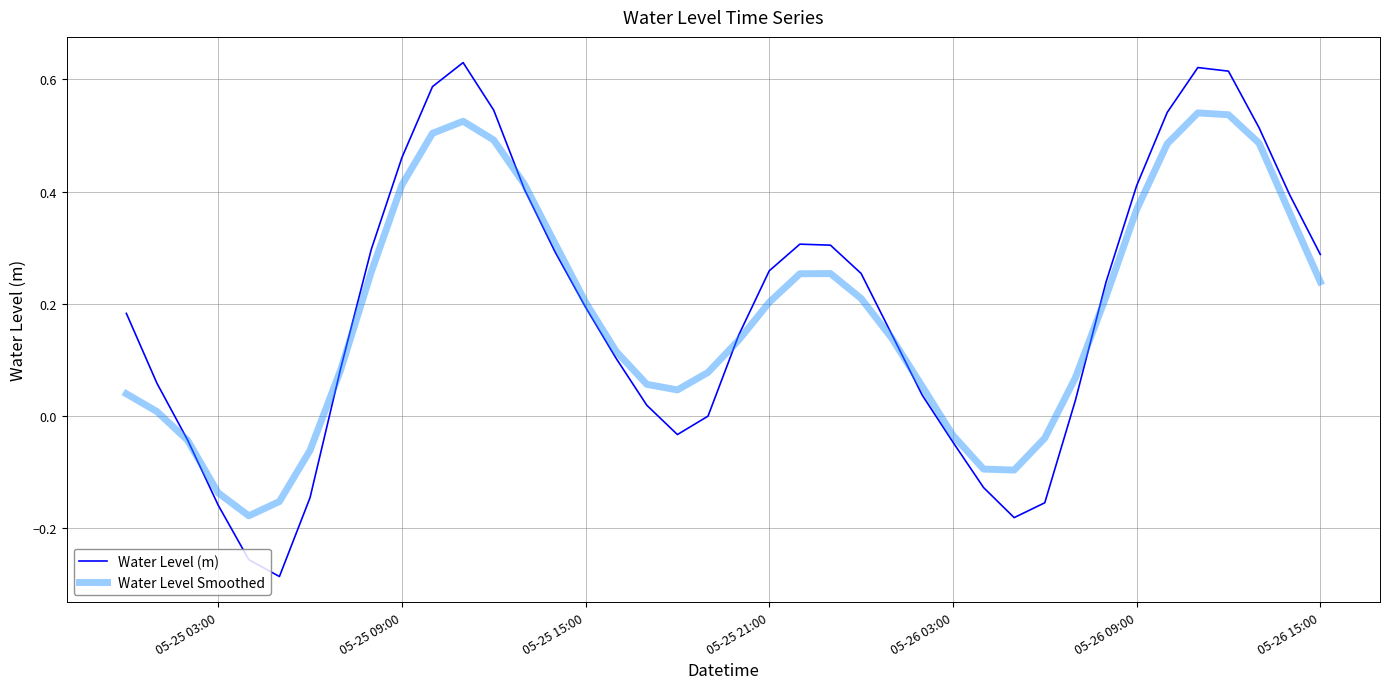

Which series has the widest spread of values?

Water Level (m)